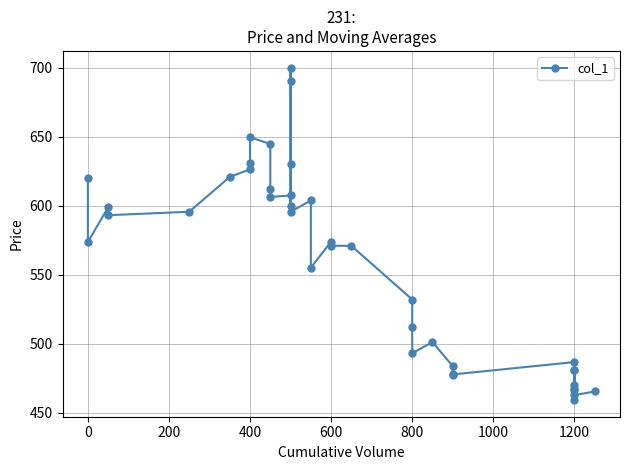

What is the difference between the maximum and minimum values?

241.0